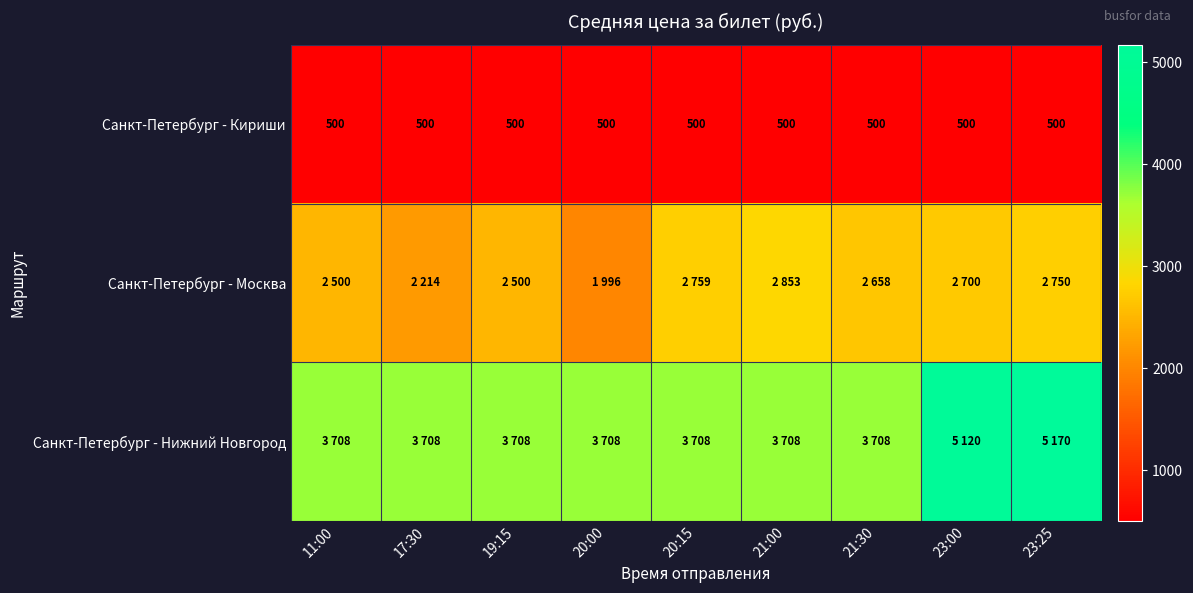

Read the Санкт-Петербург - Кириши value at 21:00.

500